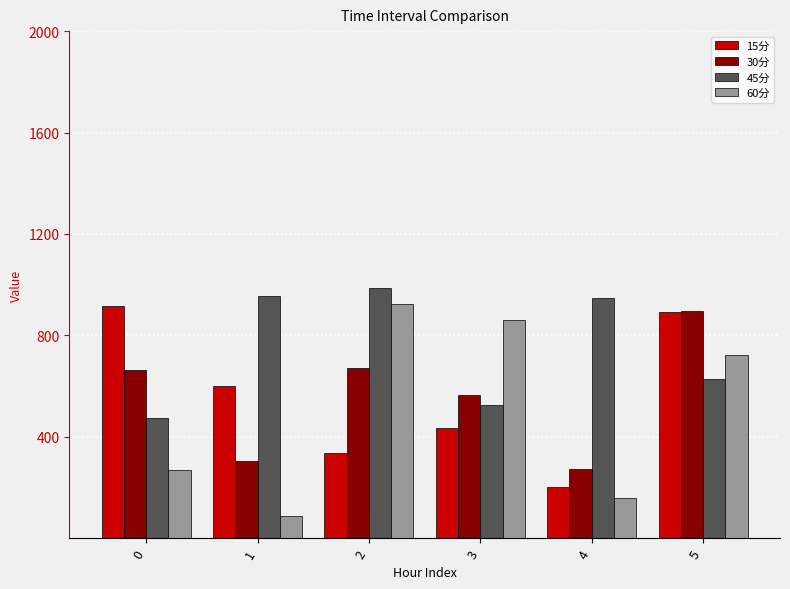

Which series has the largest range (max minus min)?

60分